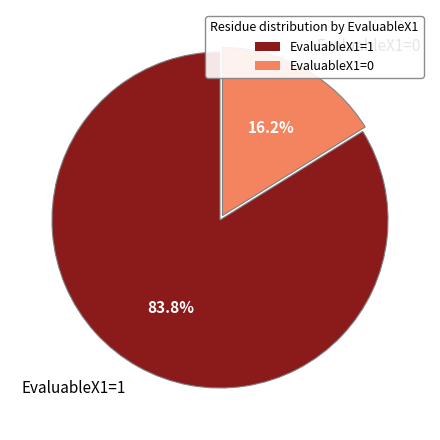

How many segments does this pie chart have?

2